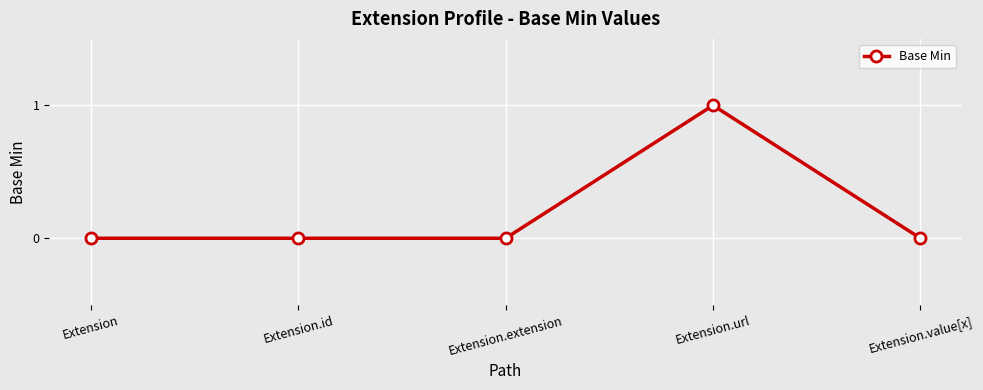

Count the number of data series in this chart.

1